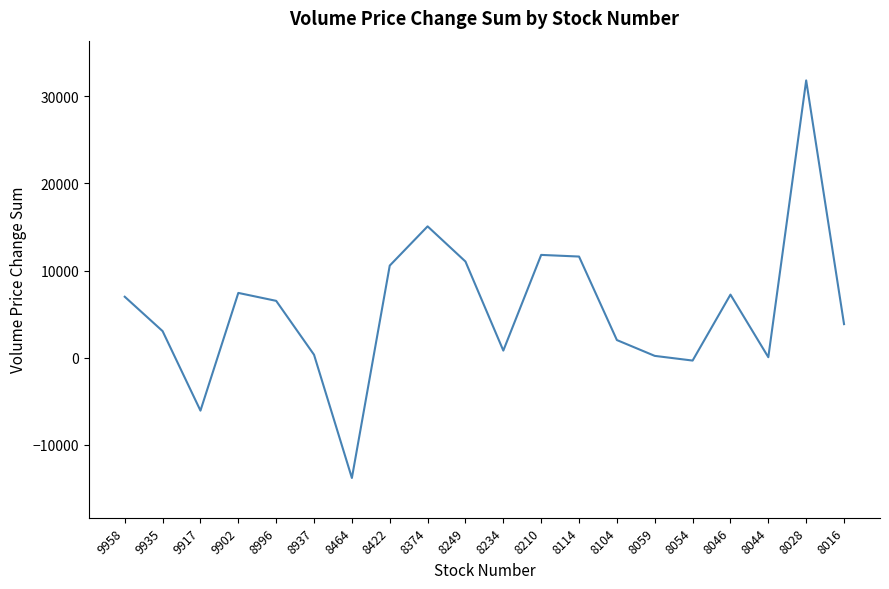

Which label corresponds to the largest value in the chart?

8028